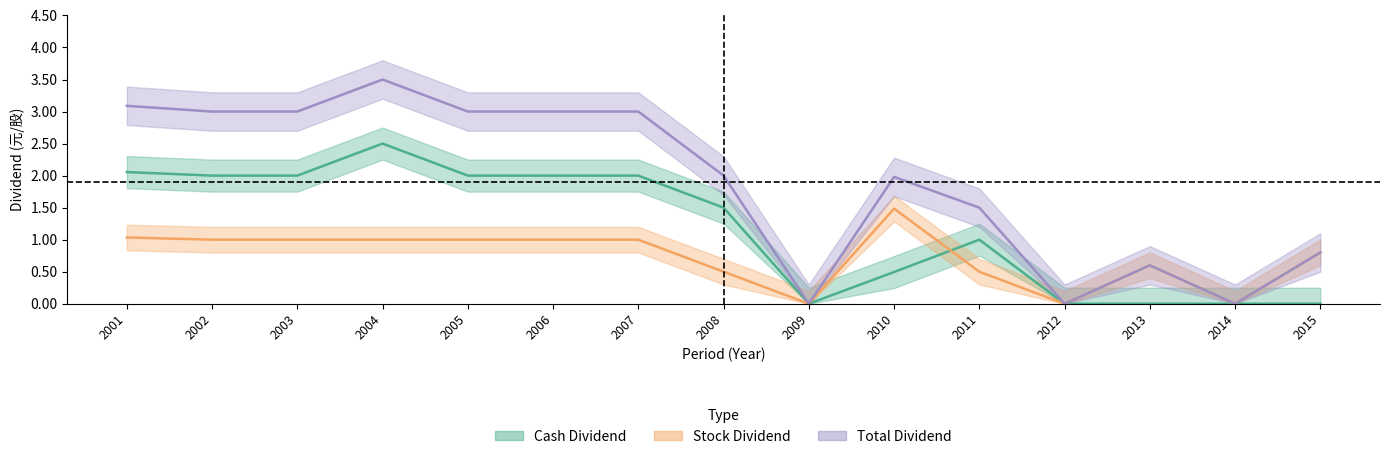

True or false: total_dividend has a value of 1.0 at 2013.

False